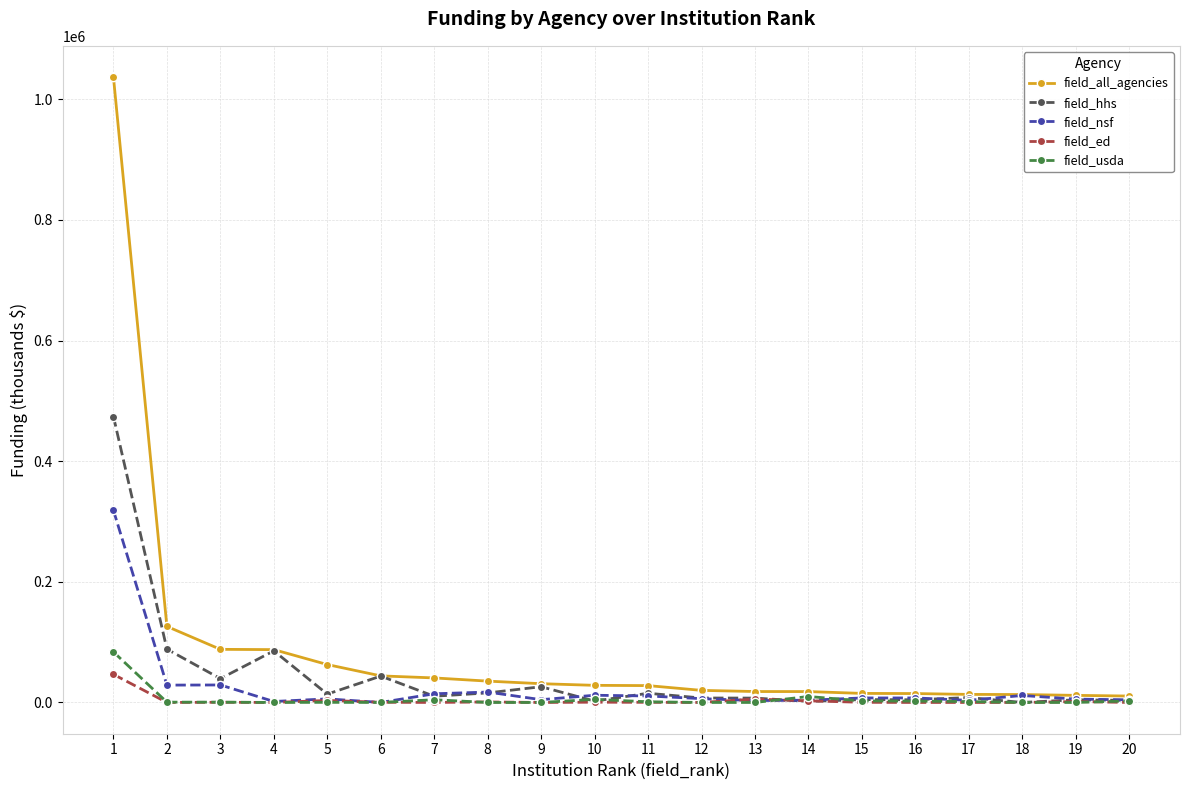

Which series has the largest range (max minus min)?

field_all_agencies